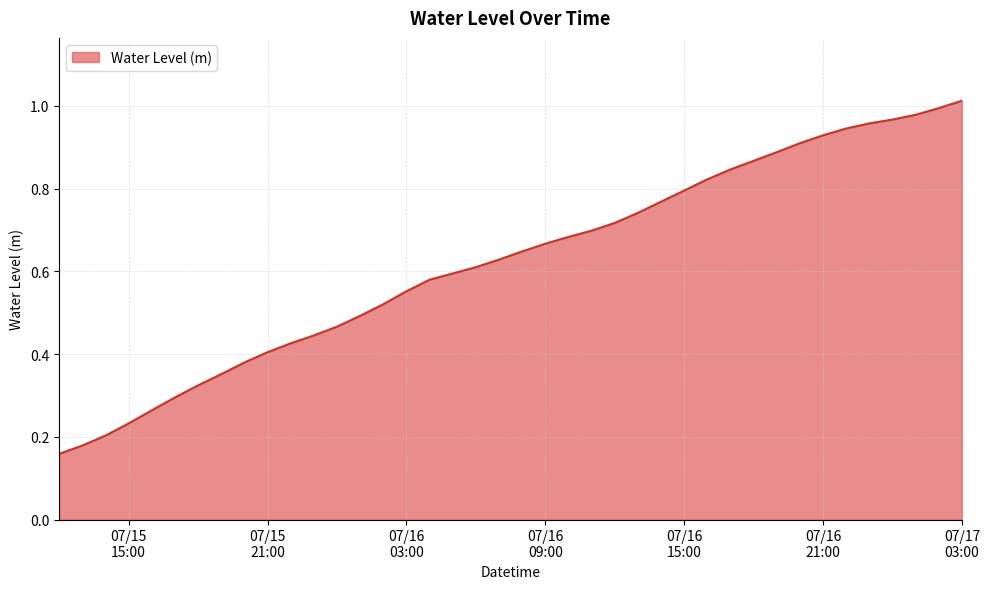

How many lines are shown in the chart?

1